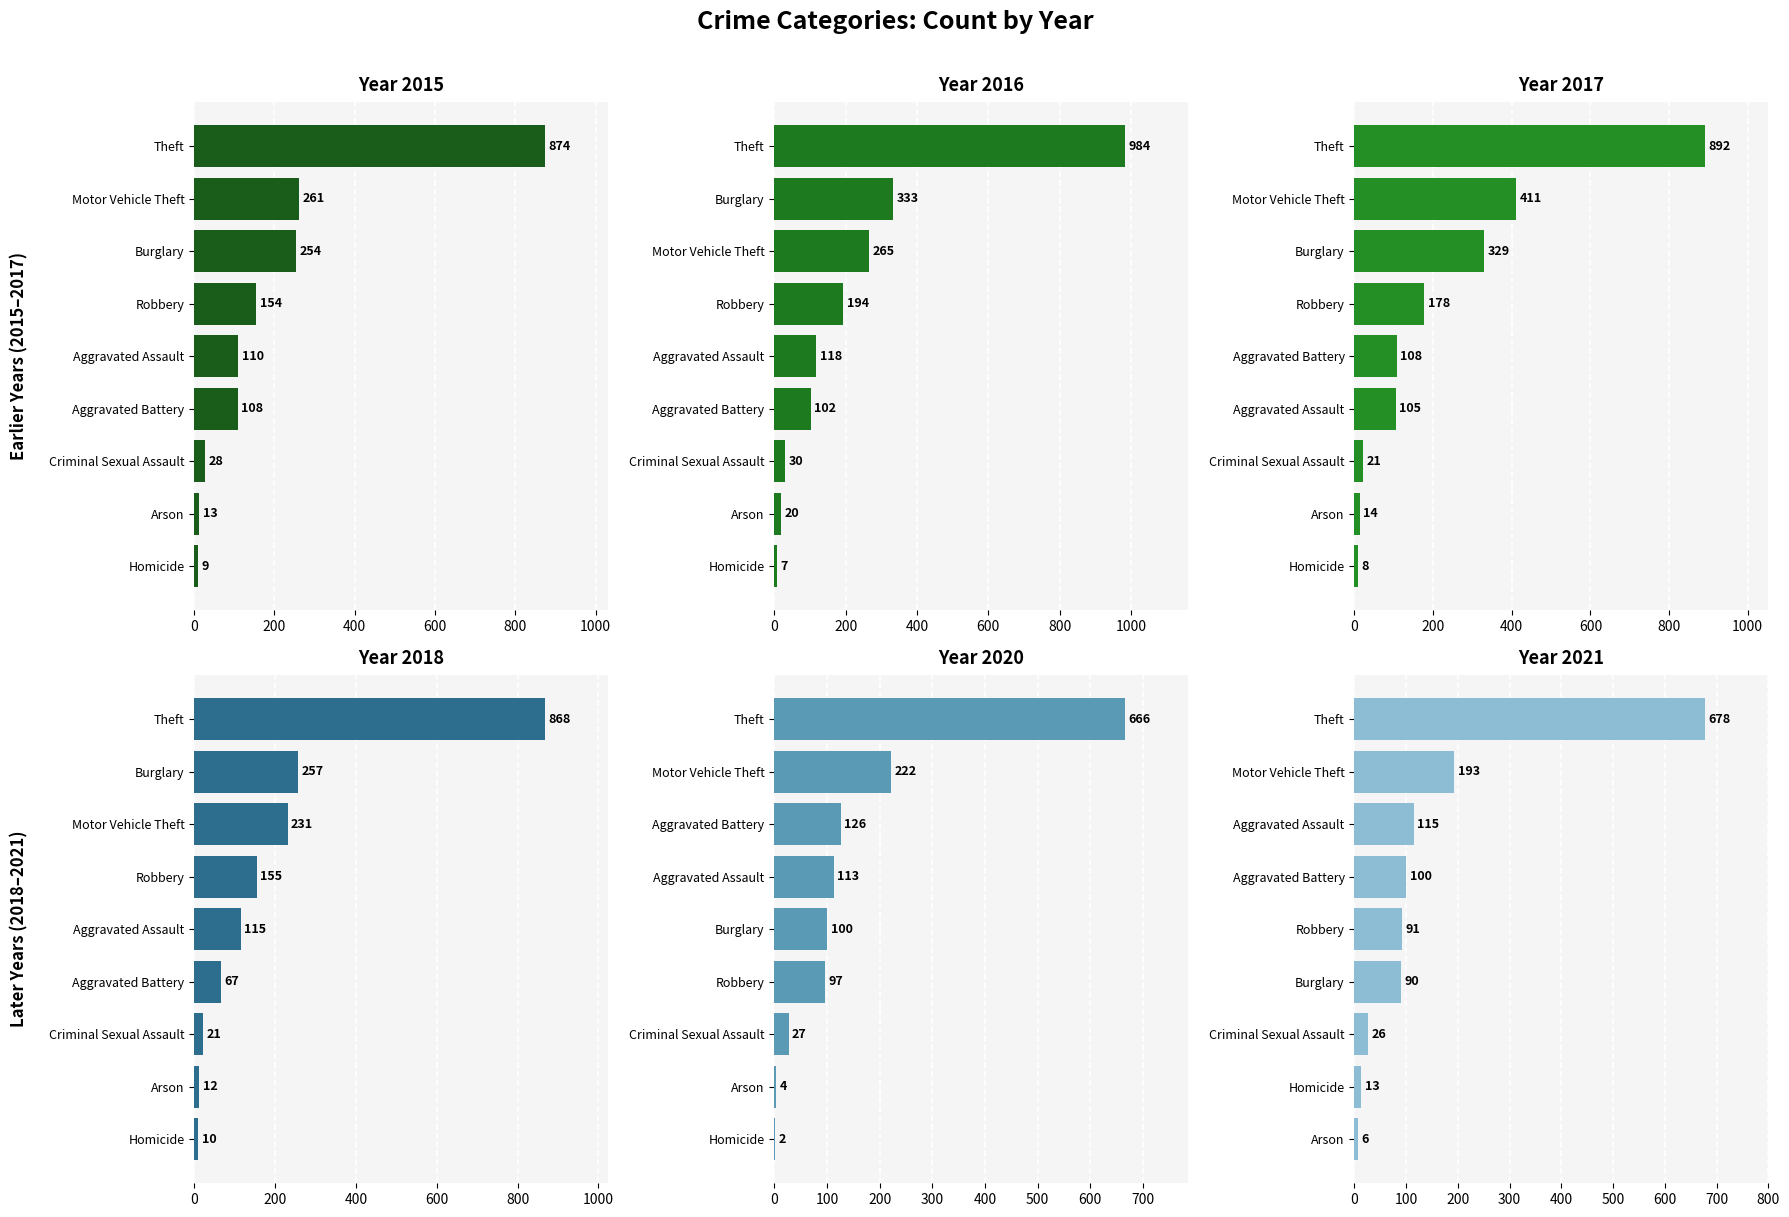

Between Arson and Robbery, which series saw the biggest shift?

2016